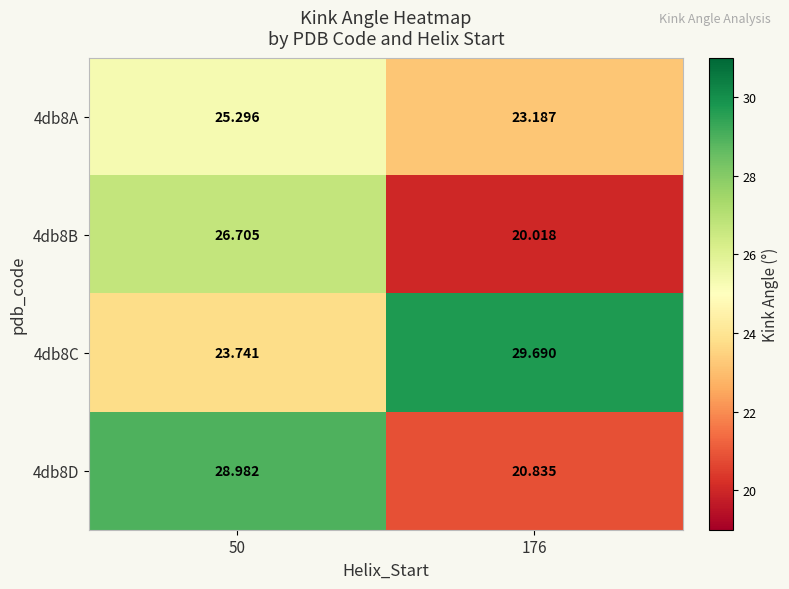

Is the value of 4db8C at 50 greater than the value of 4db8B at 176?

Yes